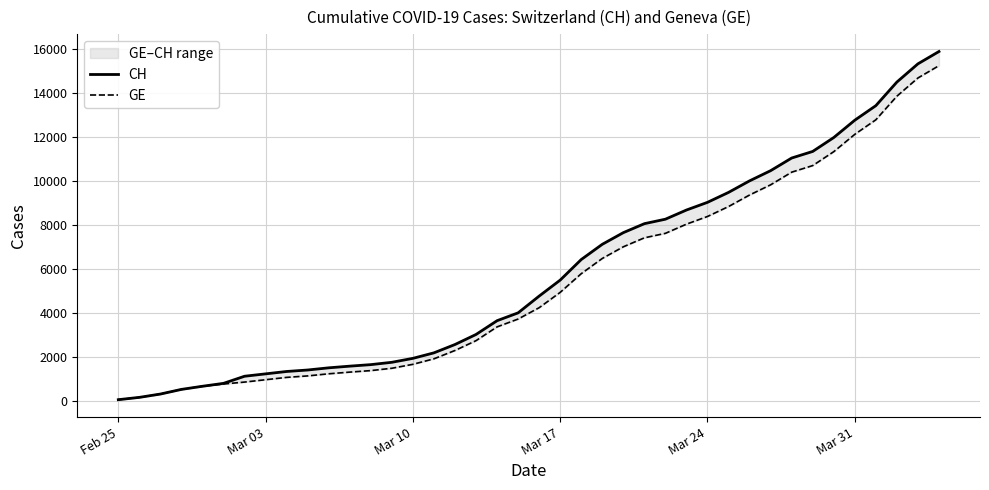

What is the value of the GE point at the 39th from the left?

14674